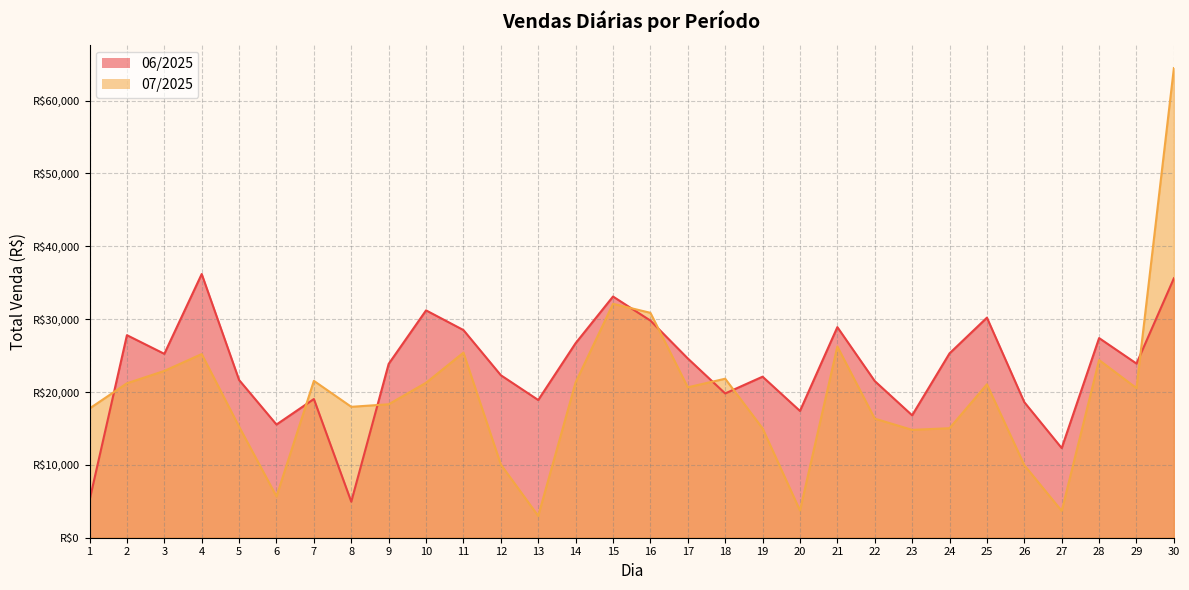

How many values in the 07/2025 series are below 20643?

15